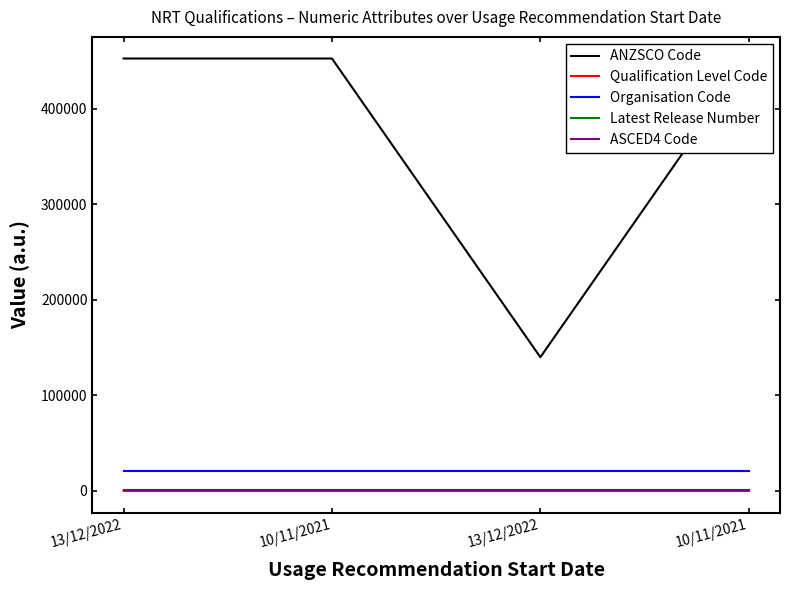

What are all the series names shown in the legend?

ANZSCO Code, Qualification Level Code, Organisation Code, Latest Release Number, ASCED4 Code